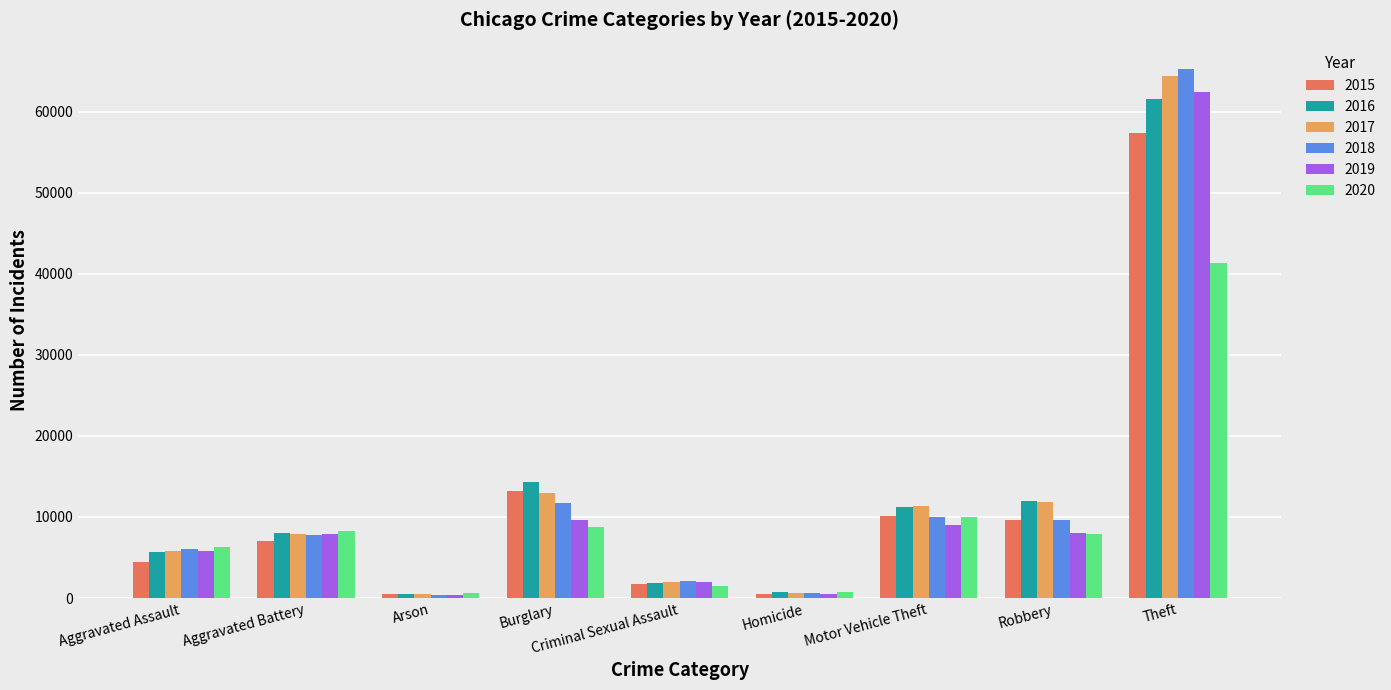

The 2019 series shows 62497 at Theft. True or false?

True